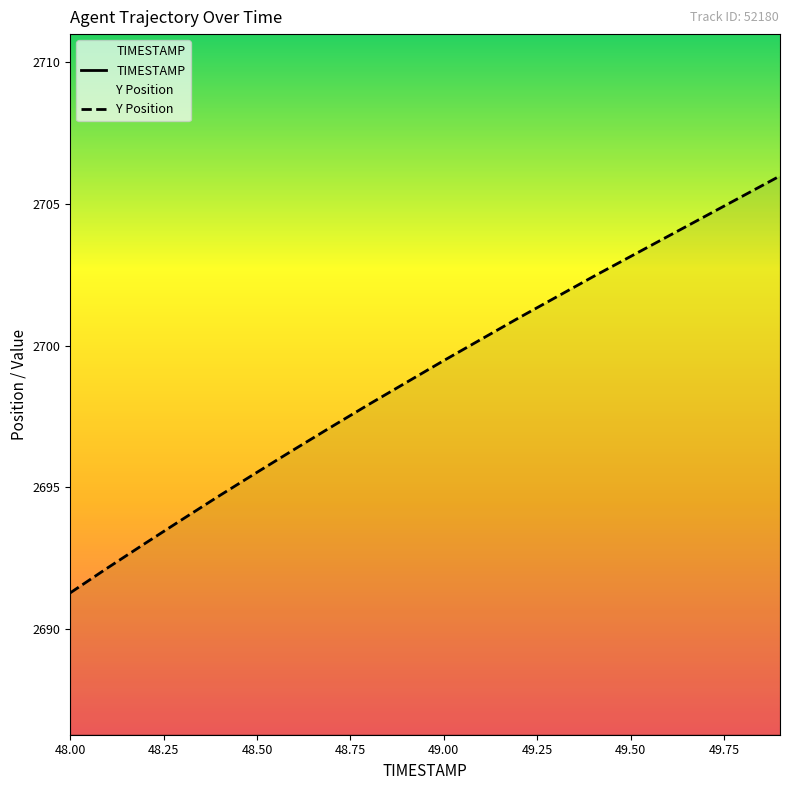

What is the average value of the TIMESTAMP series?

49.0